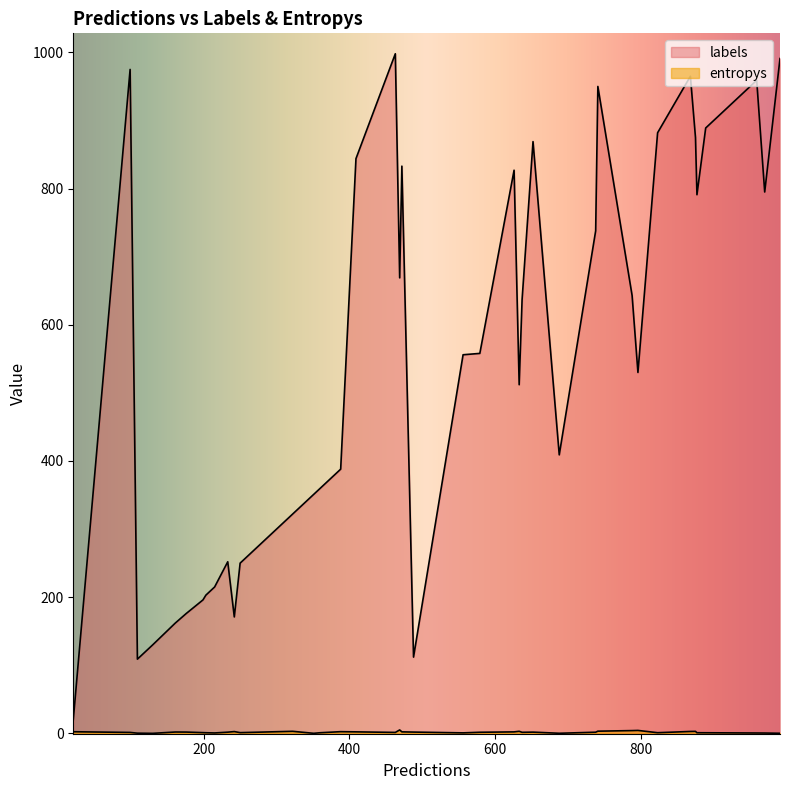

How many lines are shown in the chart?

2